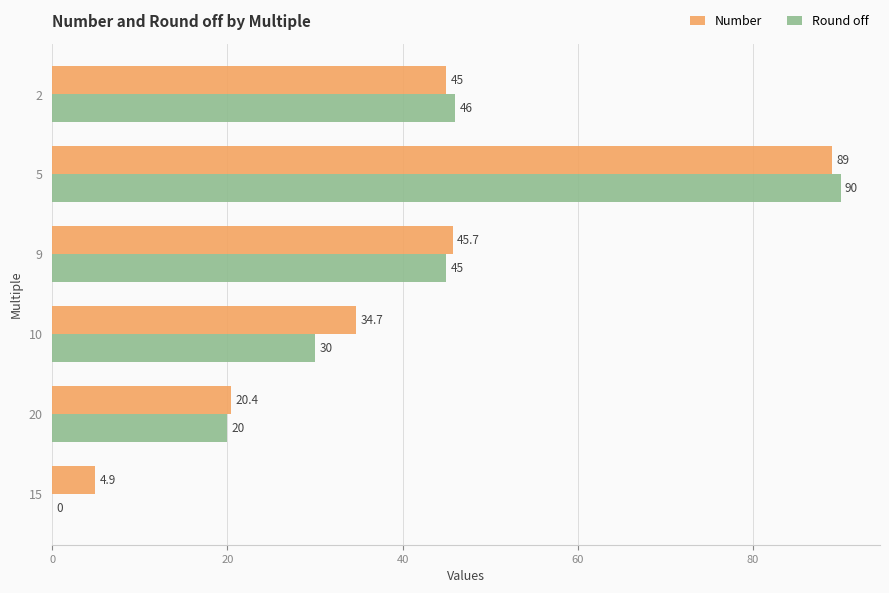

How many data points does each series have?

6